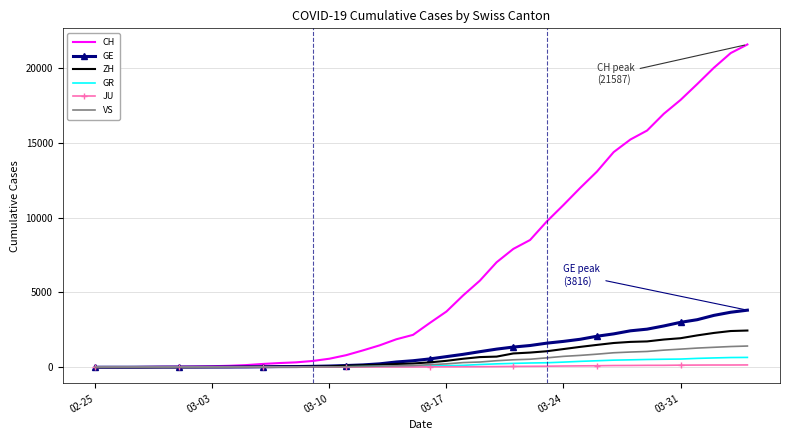

What is the maximum value for GR?

657